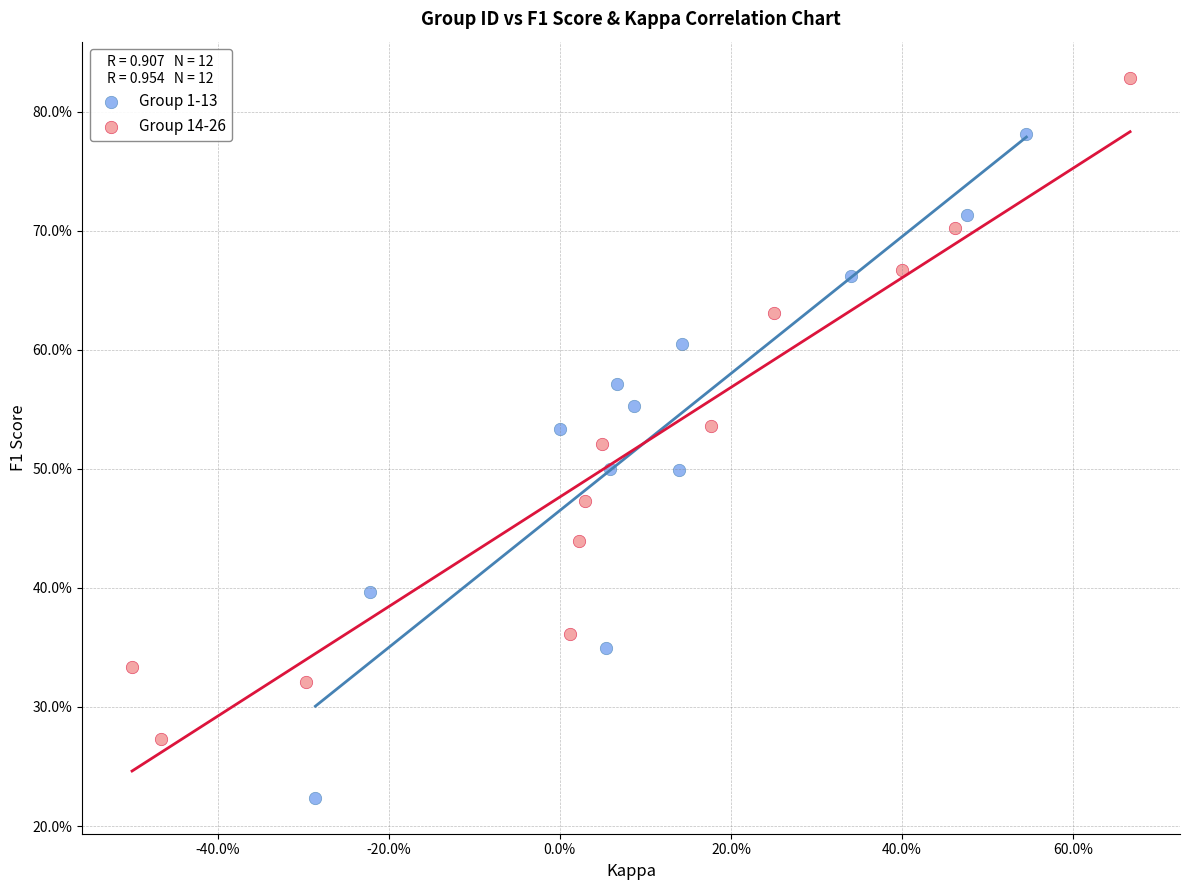

What are all the series names shown in the legend?

Group 1-13, Group 14-26